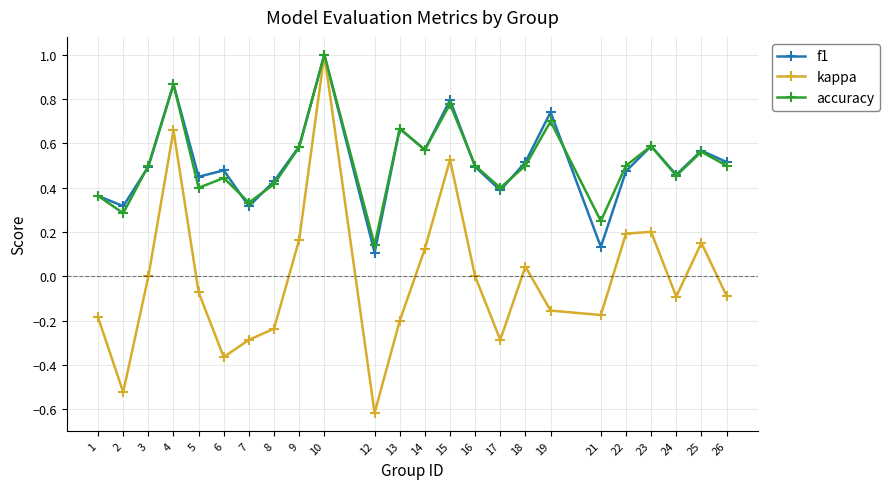

Is the value of kappa at 12 greater than the value of accuracy at 10?

No